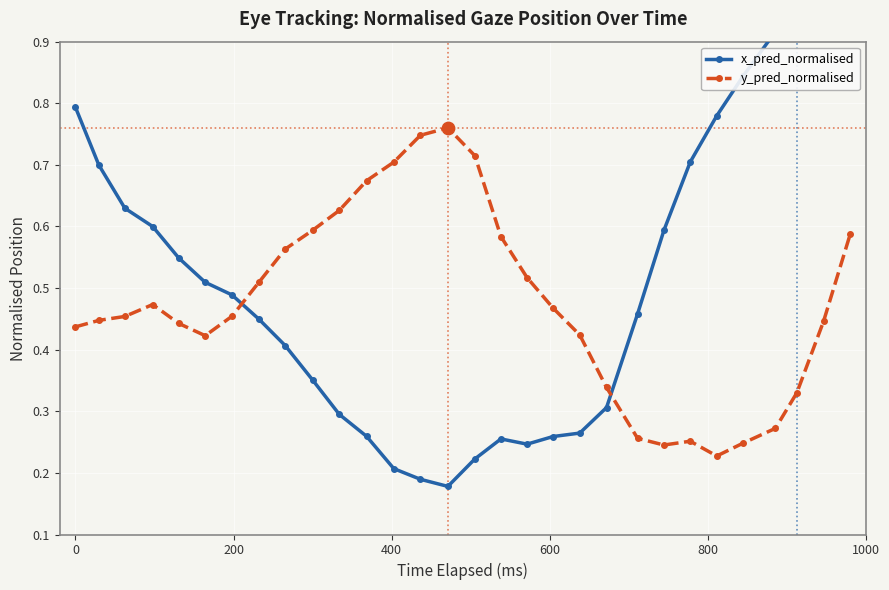

Is the value of x_pred_normalised at 8 greater than the value of y_pred_normalised at 9?

No